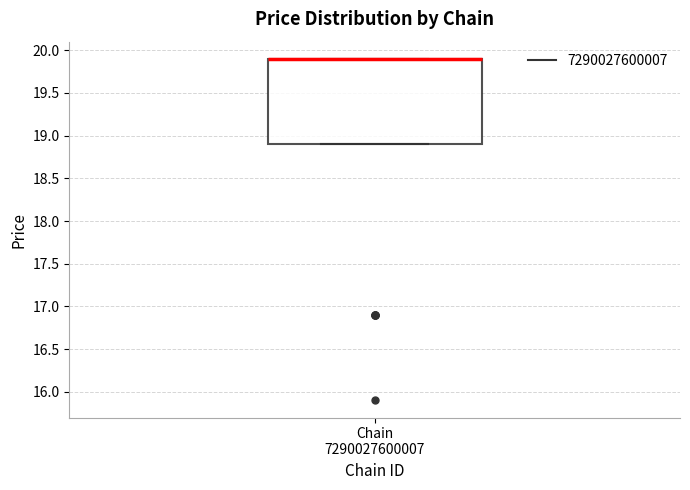

Transcribe this box plot: give where the median line is, the range the box spans, and where the two whiskers end, as read against the y-axis. The values are not printed on the chart, so give them approximately, as read against the axis.

median 19.9 (drawn on the box's upper edge), box 18.9 to 19.9, whiskers 18.9 to 19.9